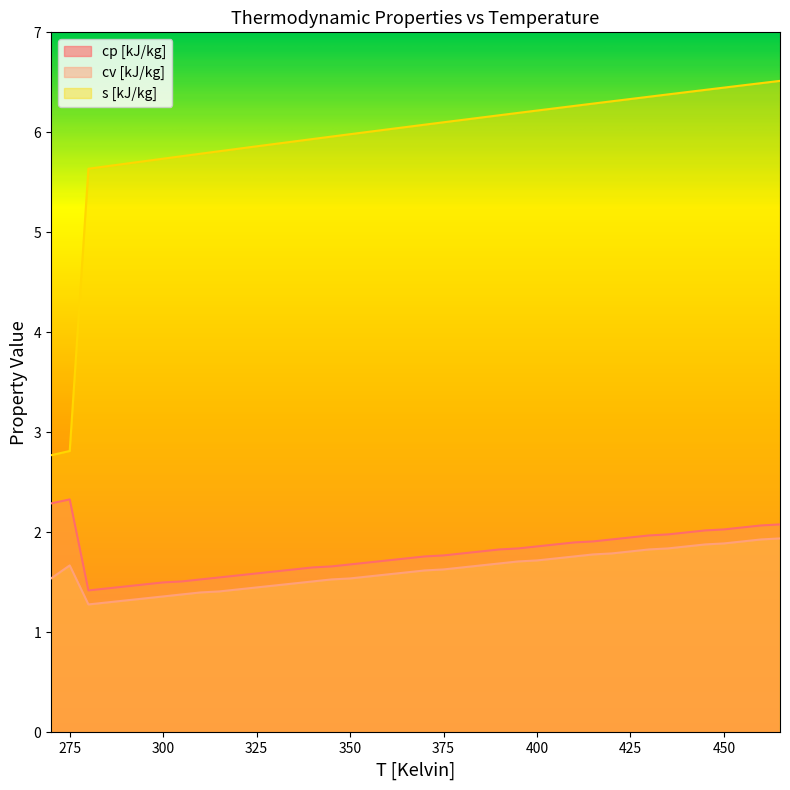

Which series has the widest spread of values?

s [kJ/kg]